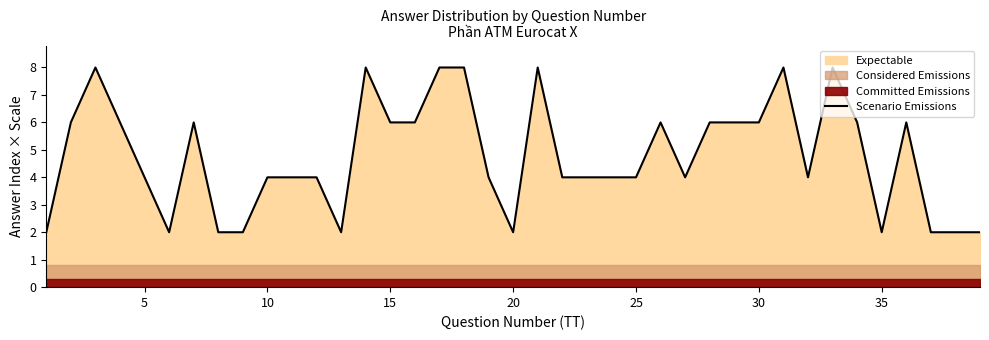

Is it true that Scenario Emissions equals 3 at 10?

False